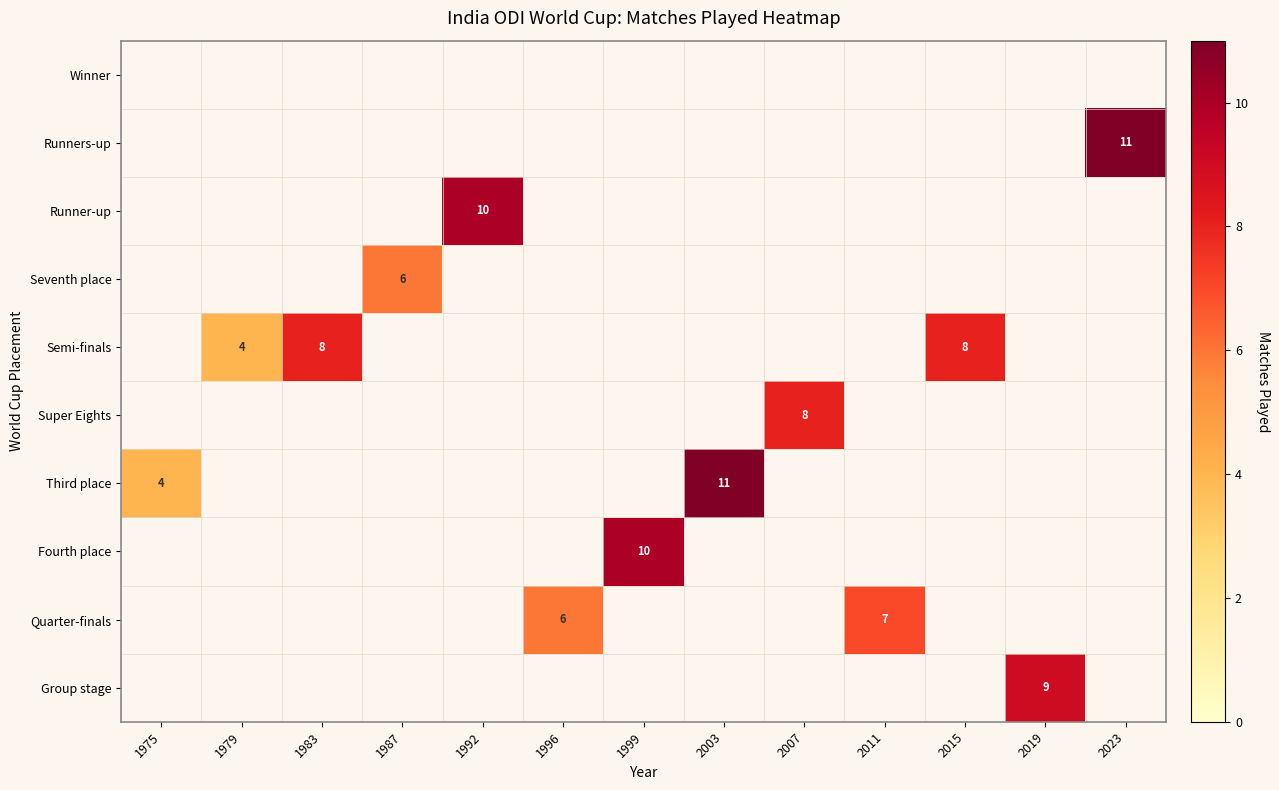

At which category is the sum across all series the highest?

2003